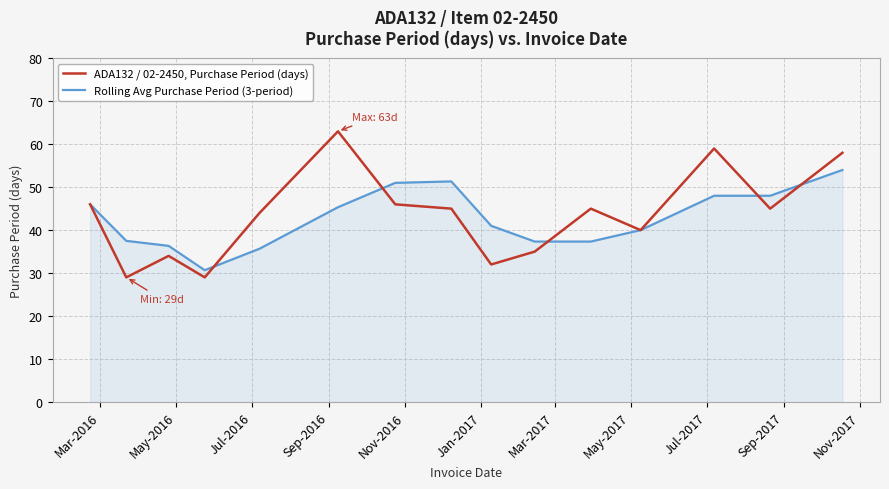

List the series in order of their peak value, highest first.

ADA132 / 02-2450, Purchase Period (days), Rolling Avg Purchase Period (3-period)